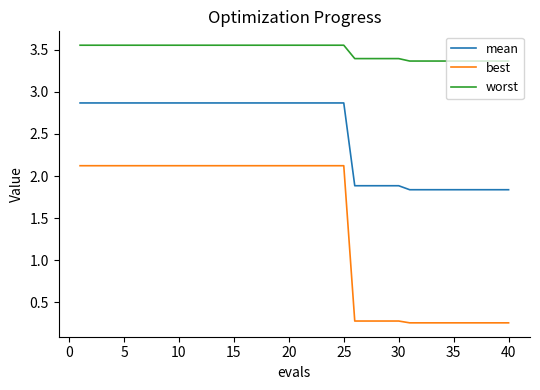

Which series has the largest range (max minus min)?

best